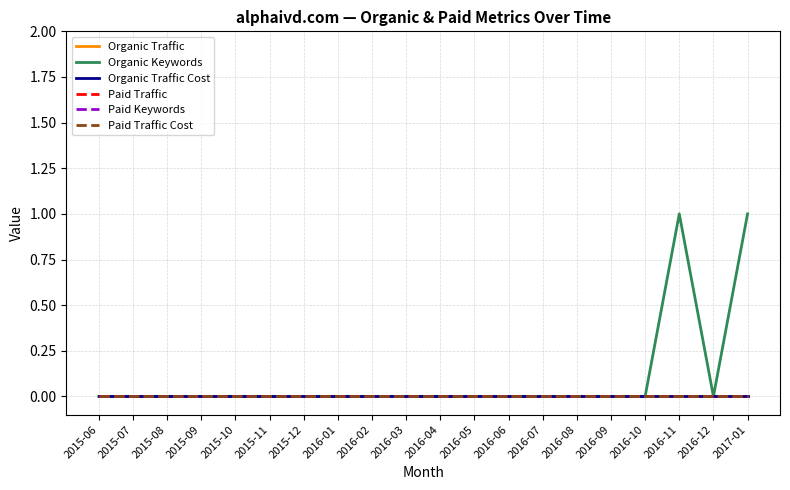

Is it true that Paid Traffic equals 0 at 2016-06?

True